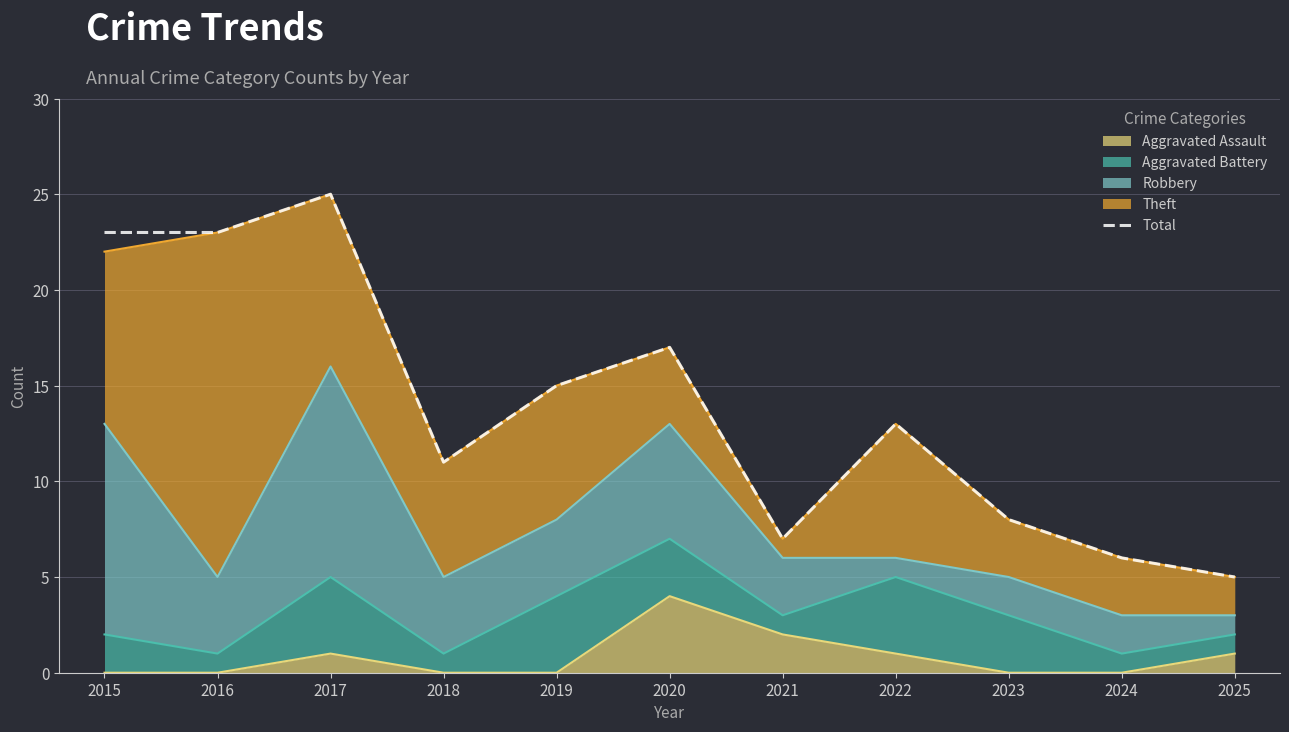

What is the change in value from 2019 to 2024?

-9